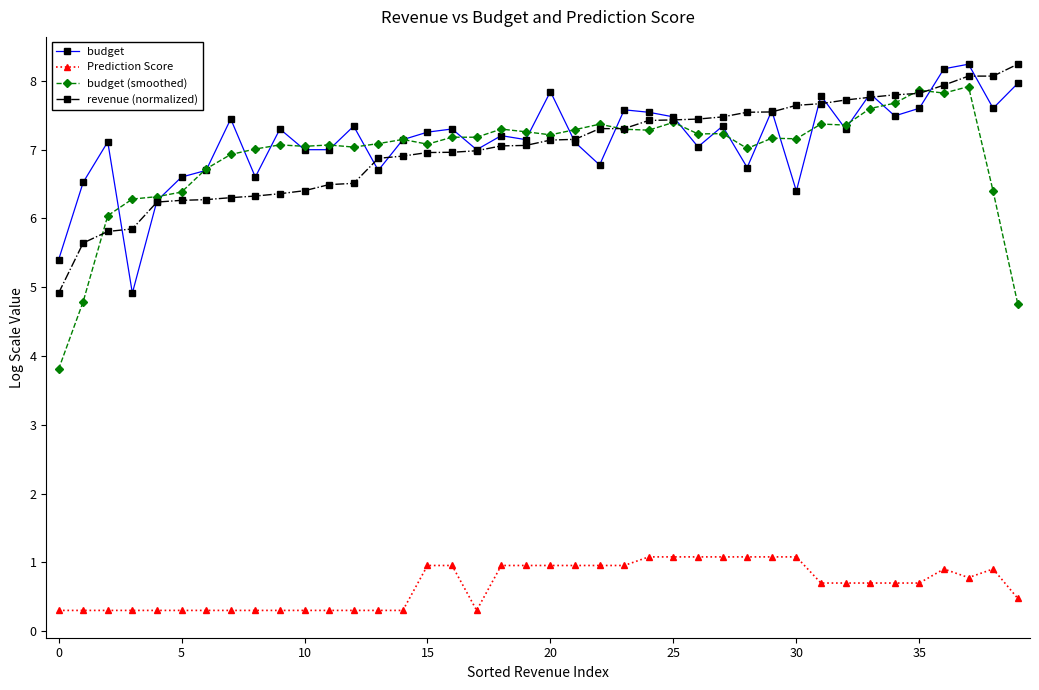

True or false: budget (smoothed) and Prediction Score intersect in this chart.

False